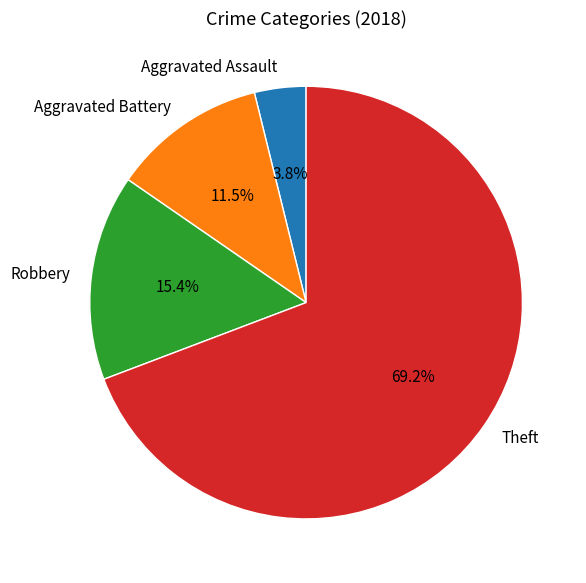

Approximately how many times larger is the value at Robbery compared to Theft?

0.2